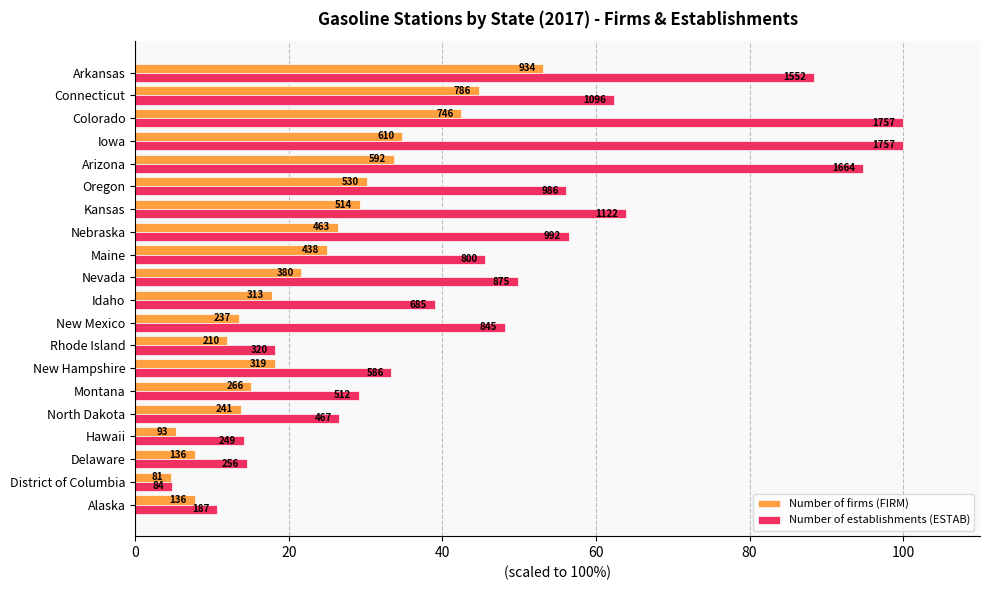

What is the difference between the maximum and minimum values in the Number of establishments (ESTAB) series?

95.2